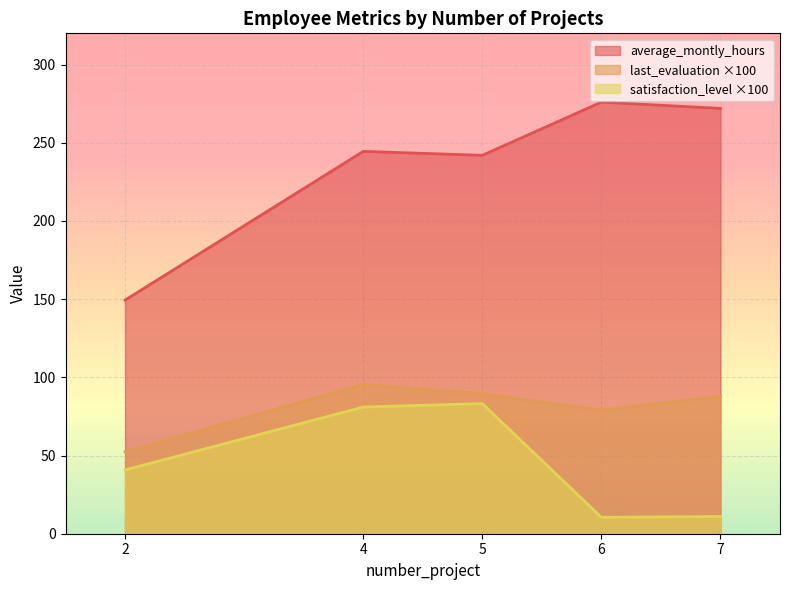

True or false: last_evaluation and average_montly_hours cross at least once.

False